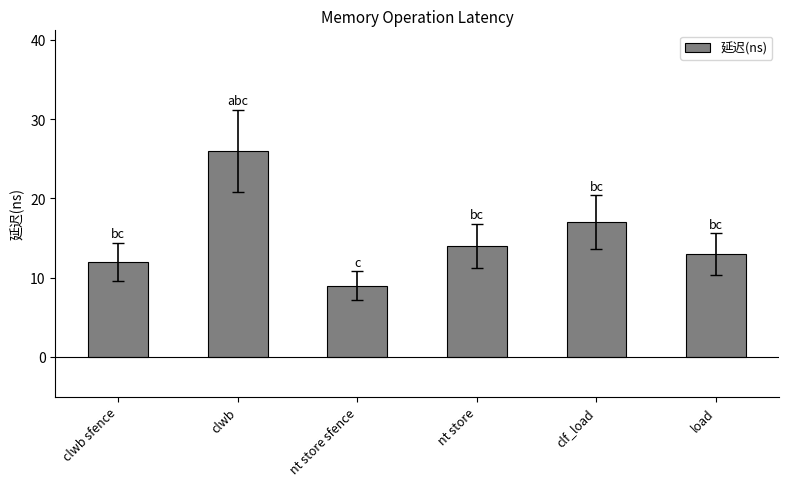

What is the approximate value at nt store sfence, to the nearest 10?

10